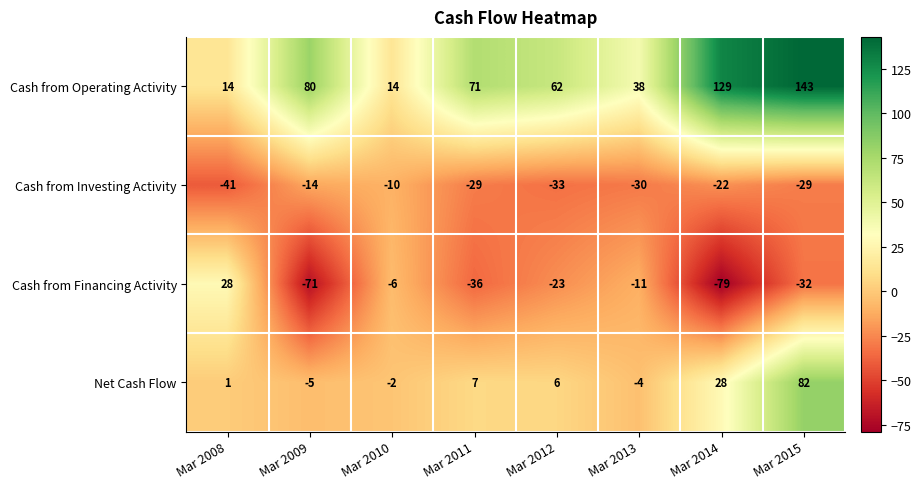

What is the spread (max minus min) of values at Mar 2011?

107